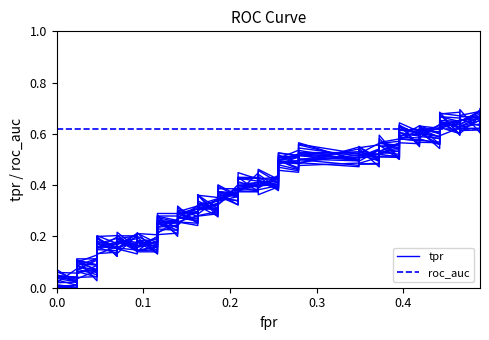

What is the total value across all series at 8?

0.9